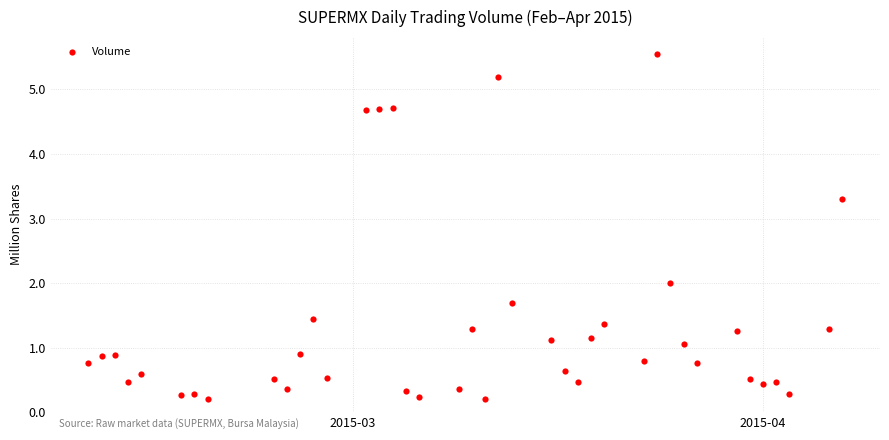

What is the range of Y values (max minus min)?

5.3